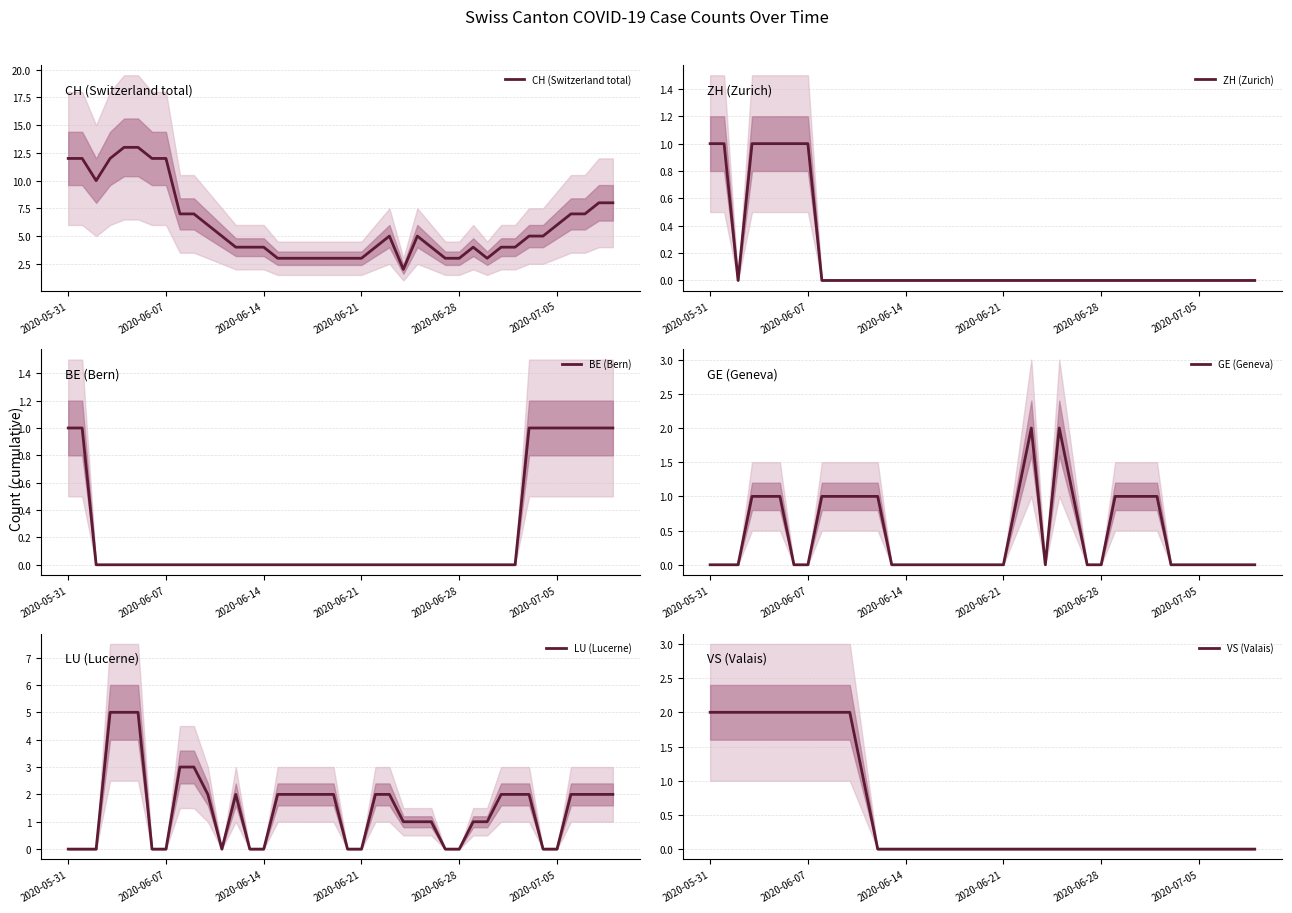

What is the maximum value for CH (Switzerland total)?

13